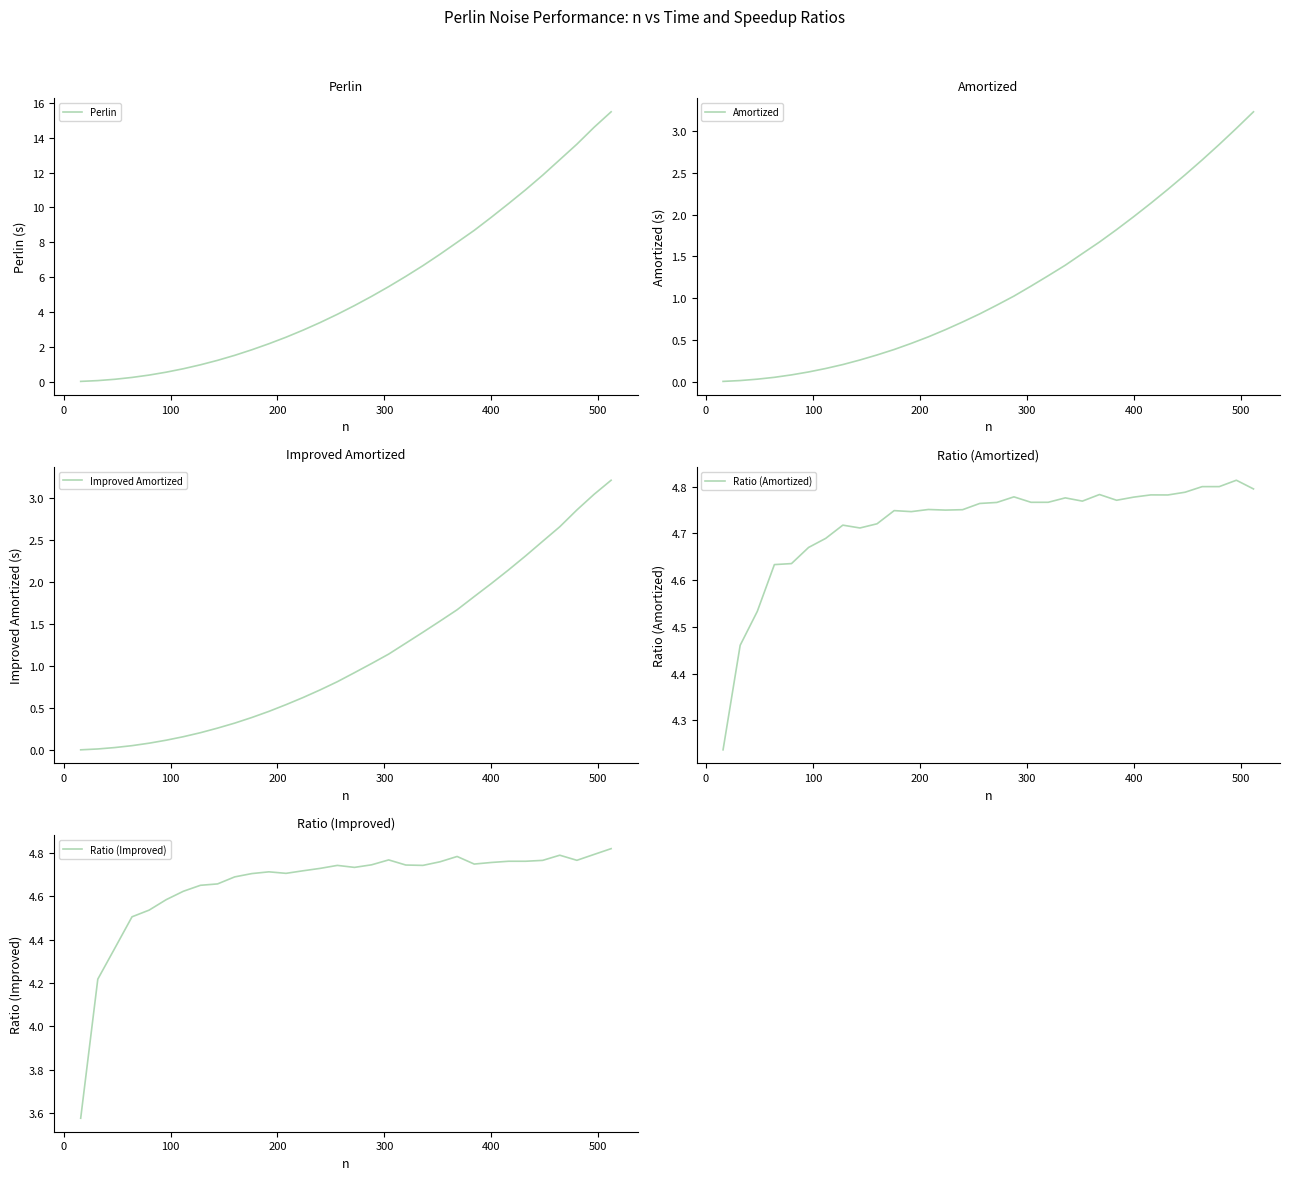

True or false: Improved Amortized and Ratio (Amortized) cross at least once.

False